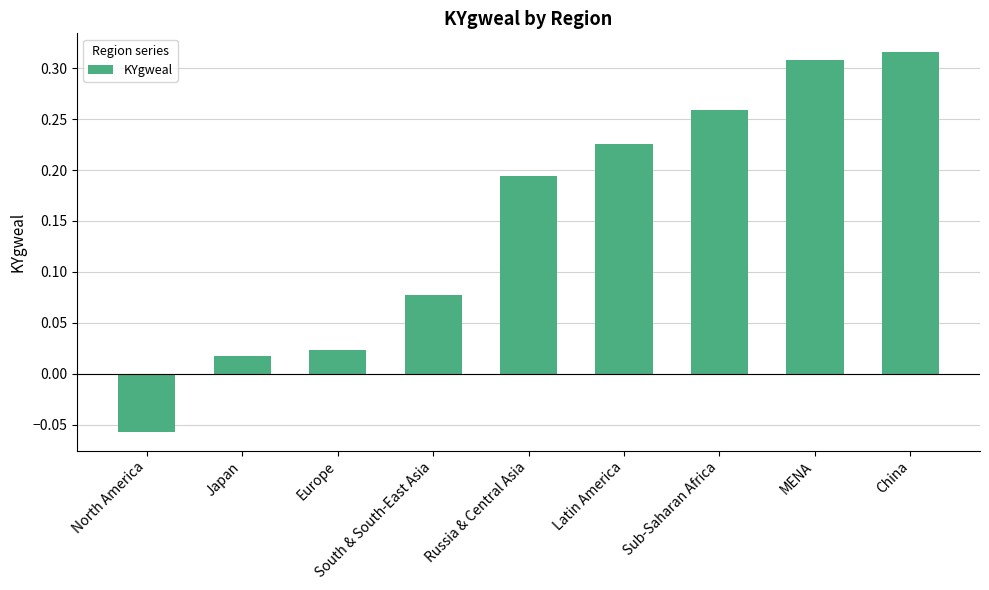

What is the sum of the values at MENA and China?

0.6